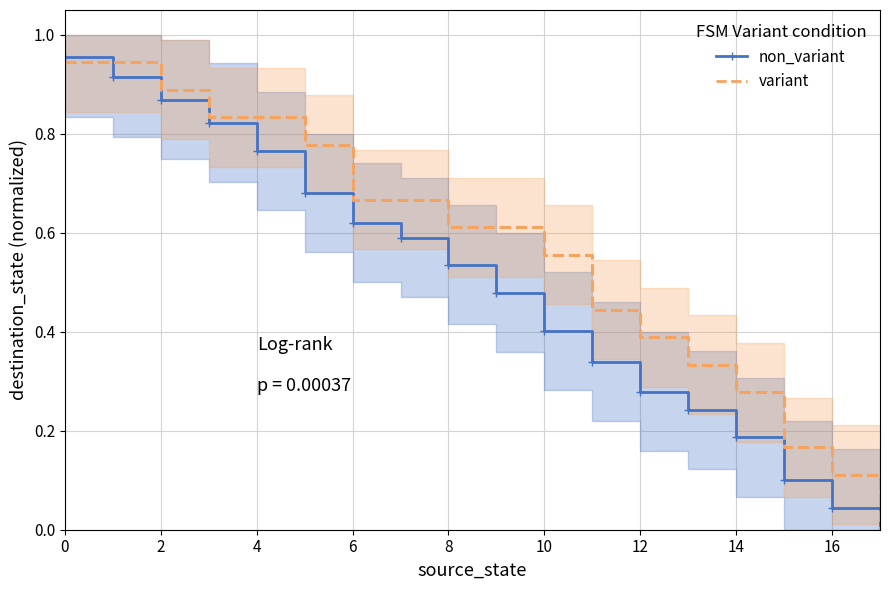

Where is variant nearest to the value 0?

17